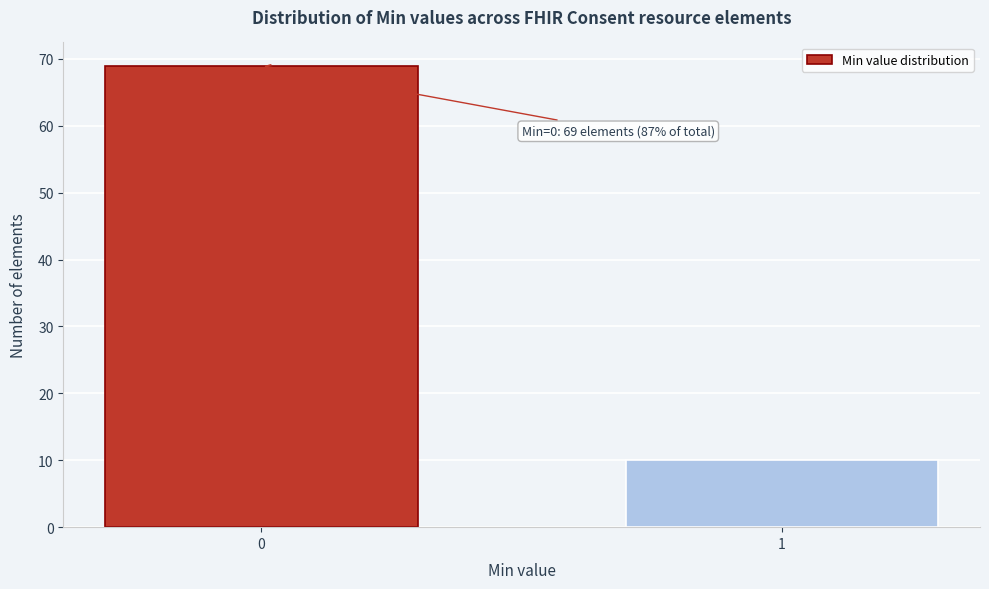

Reading left to right, list all the values displayed in this chart.

69	10